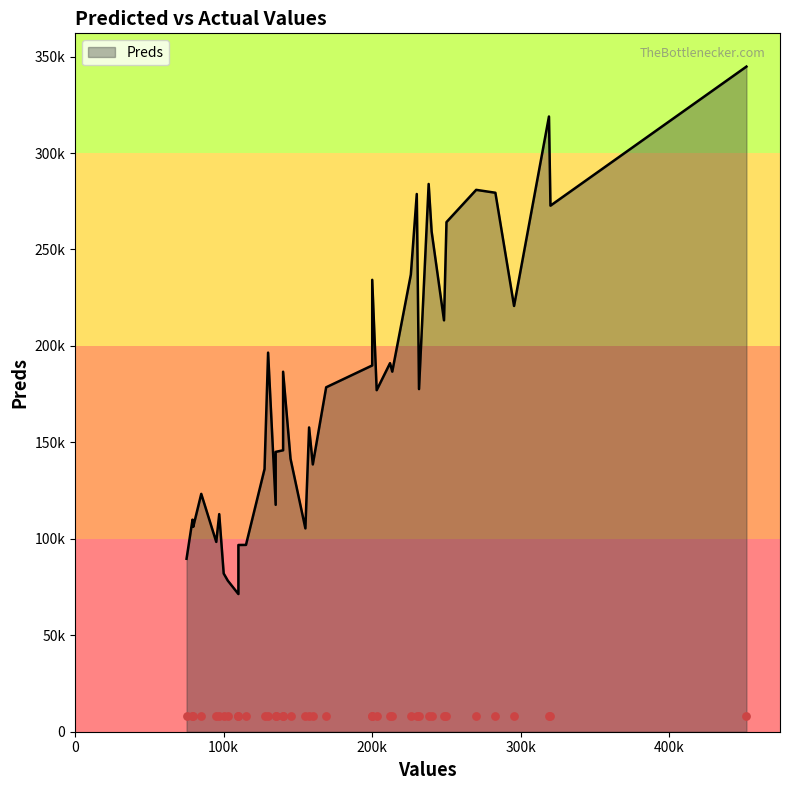

Between 320000 and 240000, which is larger?

320000